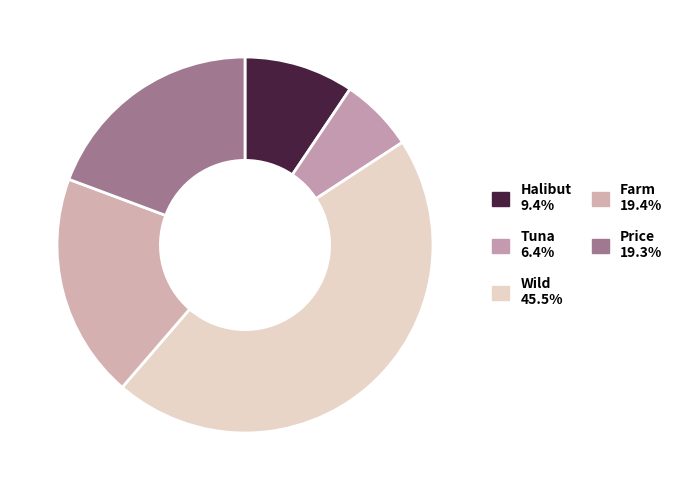

To the nearest percent, what is the difference between the largest and smallest slice percentages?

39%